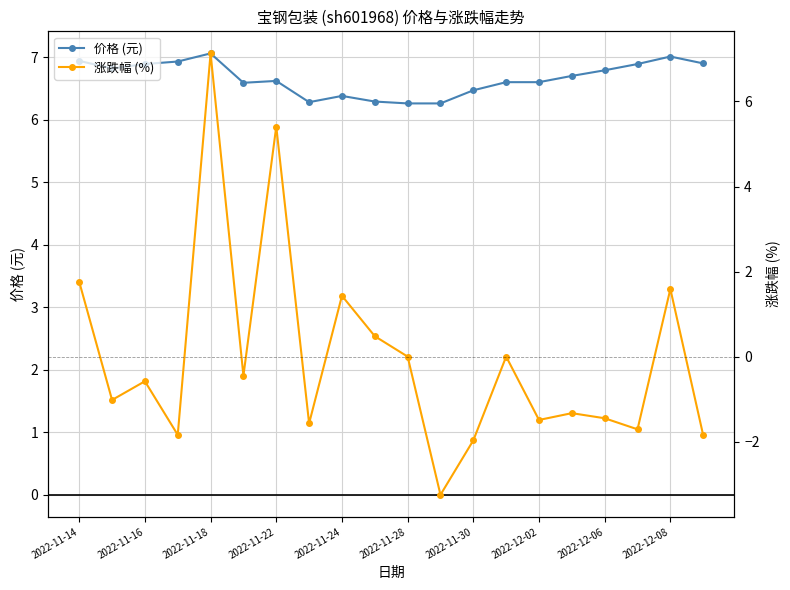

Which series has the largest range (max minus min)?

涨跌幅 (%)